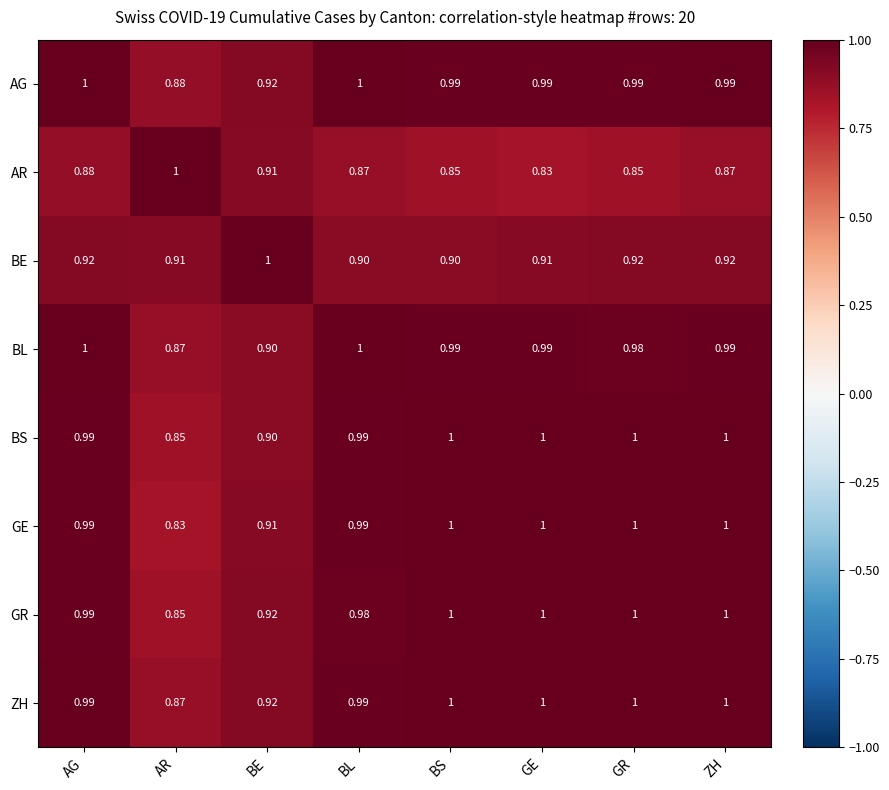

Which series has the largest total across all categories?

ZH